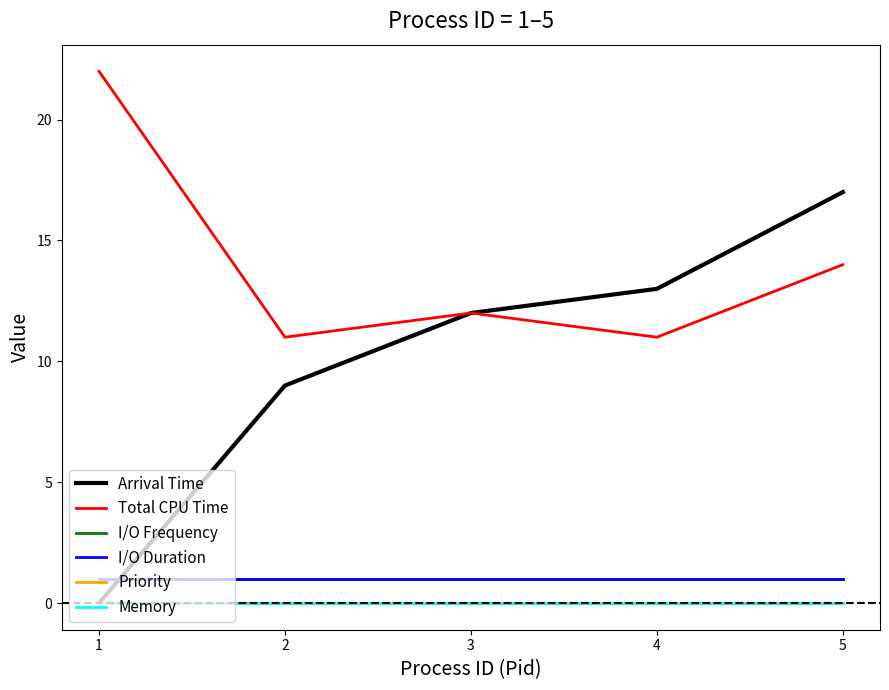

Is this an area chart (filled region under the line)?

No